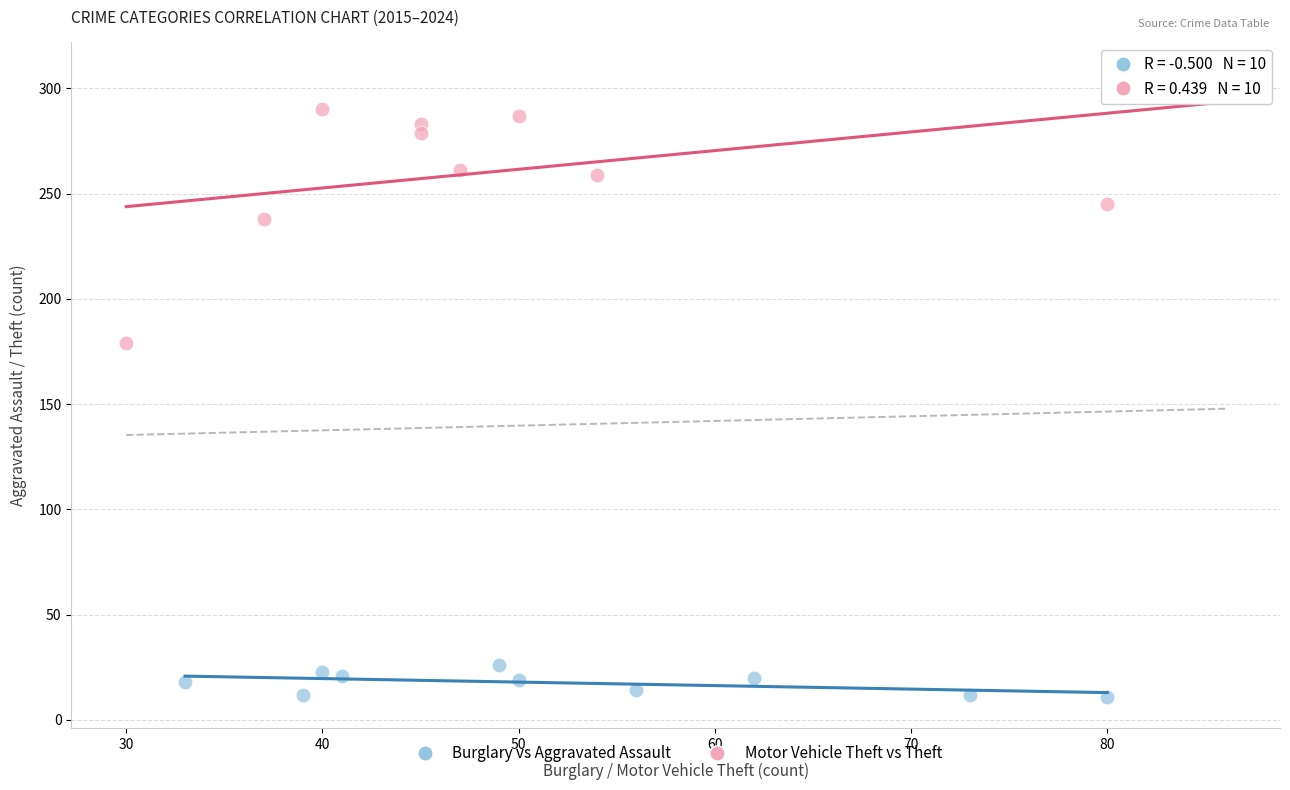

Which series contains the lowest Y value?

Burglary vs Aggravated Assault